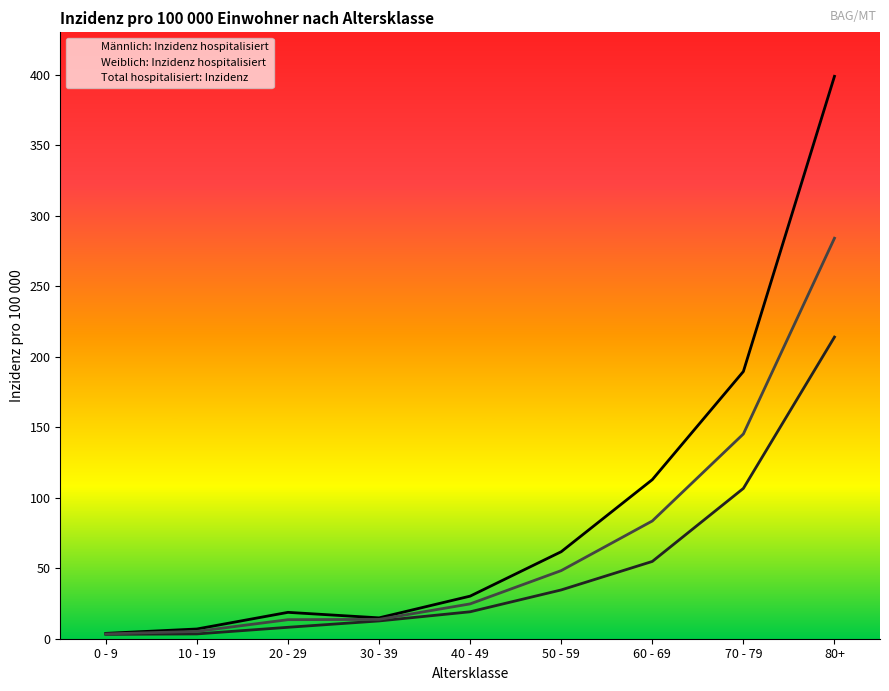

At how many categories does at least one series exceed 116?

2